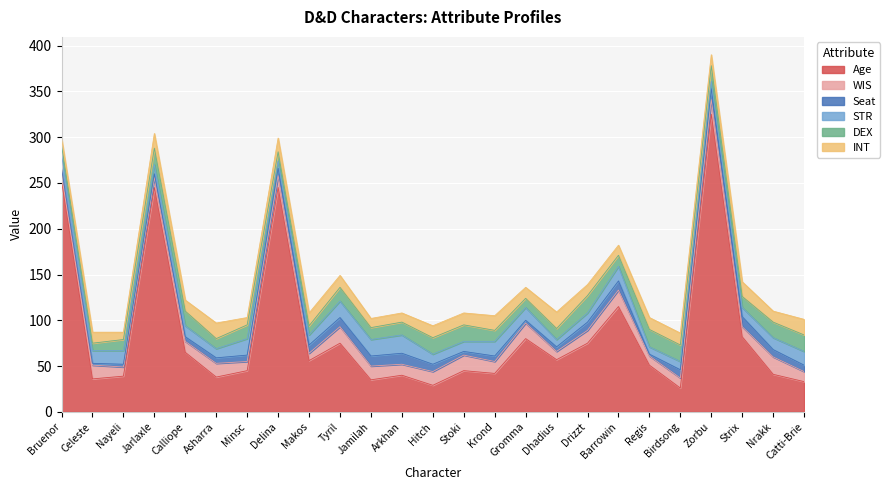

True or false: WIS has more than 0 interior local peaks.

True